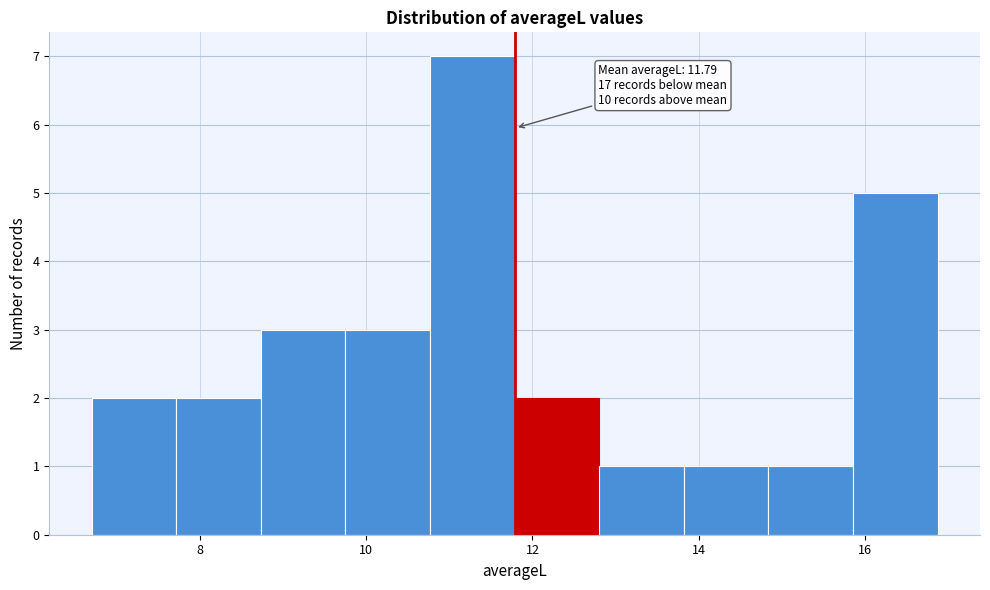

Which range on the x-axis has the tallest bar?

10.8 to 11.8